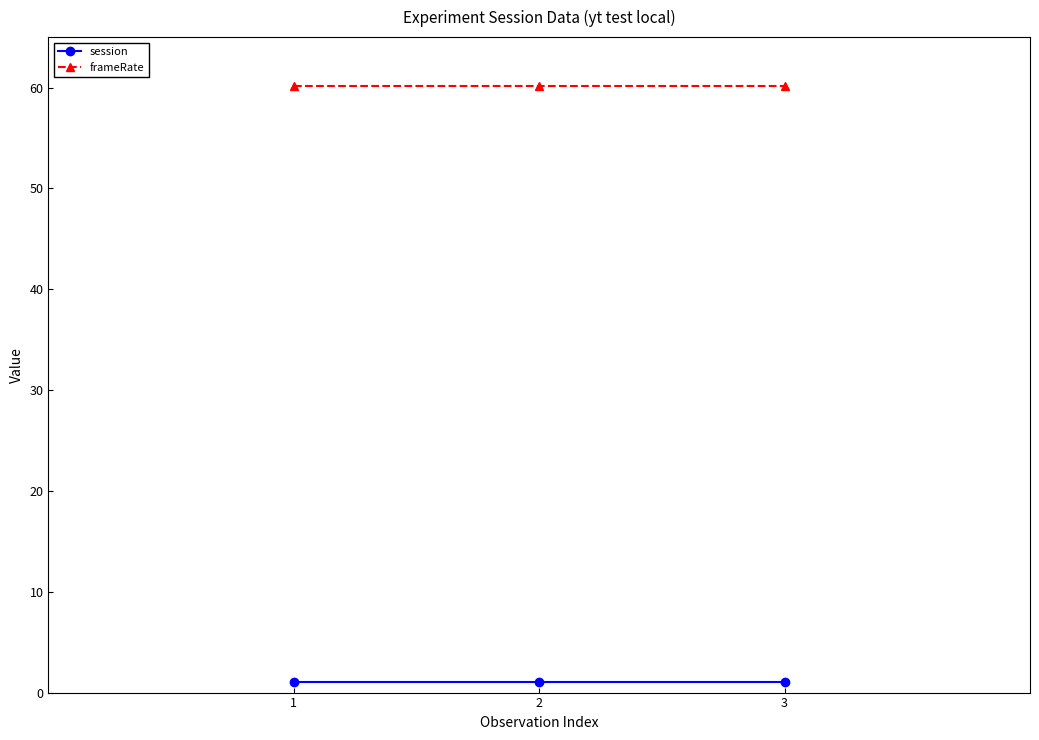

The session series shows 1.0 at 3. True or false?

True